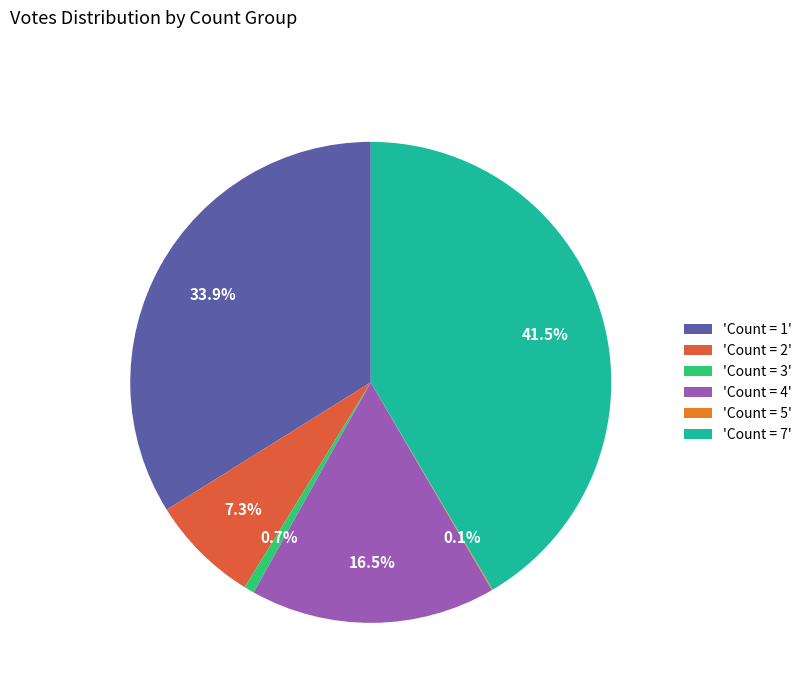

Between 'Count = 1' and 'Count = 7', which is larger?

'Count = 7'